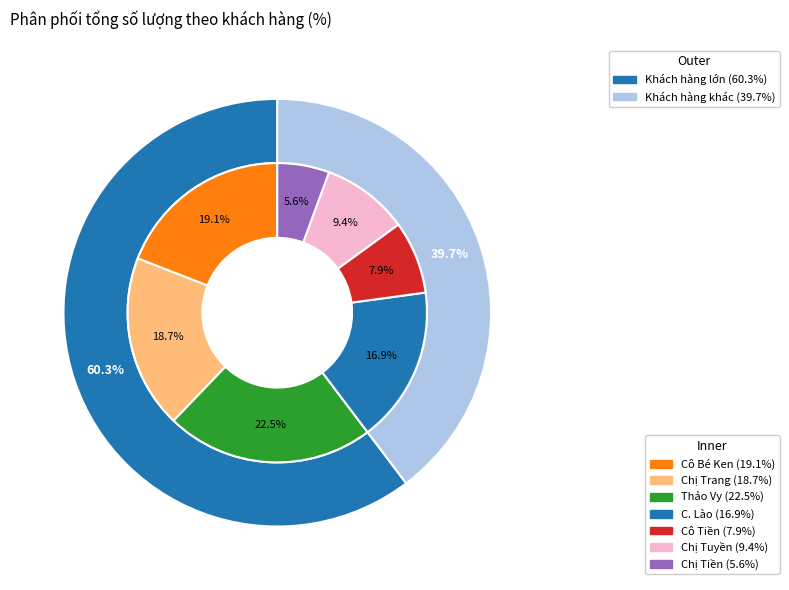

To the nearest percent, what portion does Cô Tiền represent?

8%